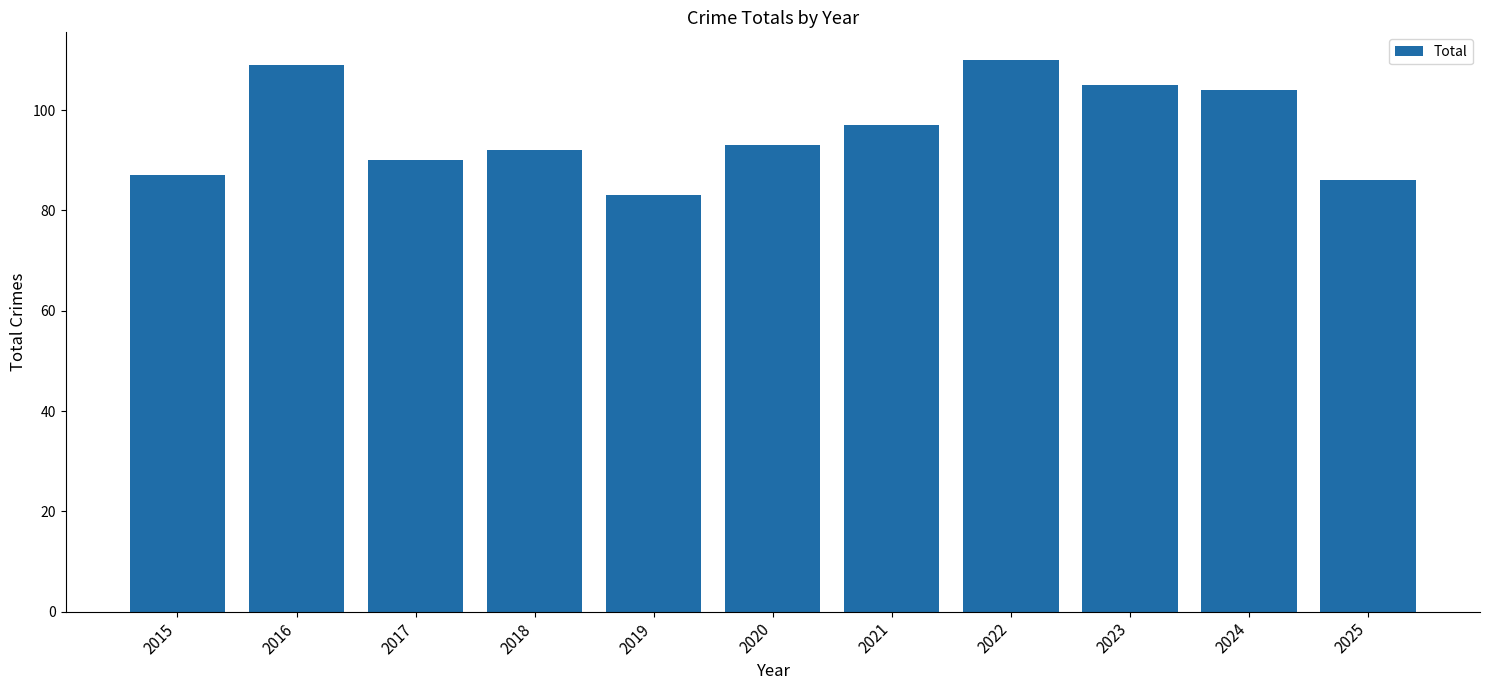

What is the ratio of the value at 2018 to the value at 2017?

1.0